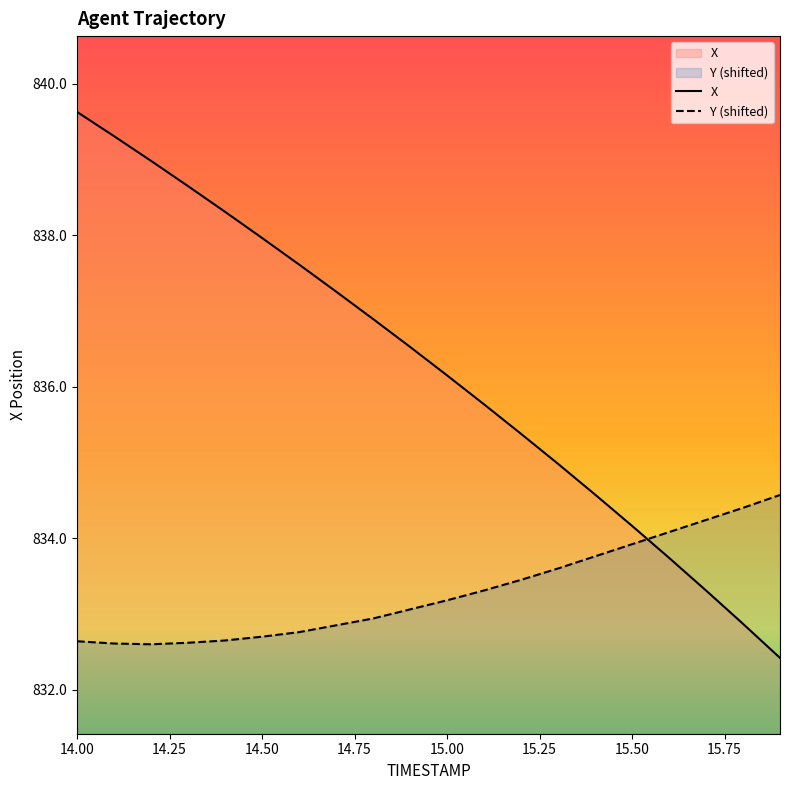

What is the label of the 1st point from the left?

14.0